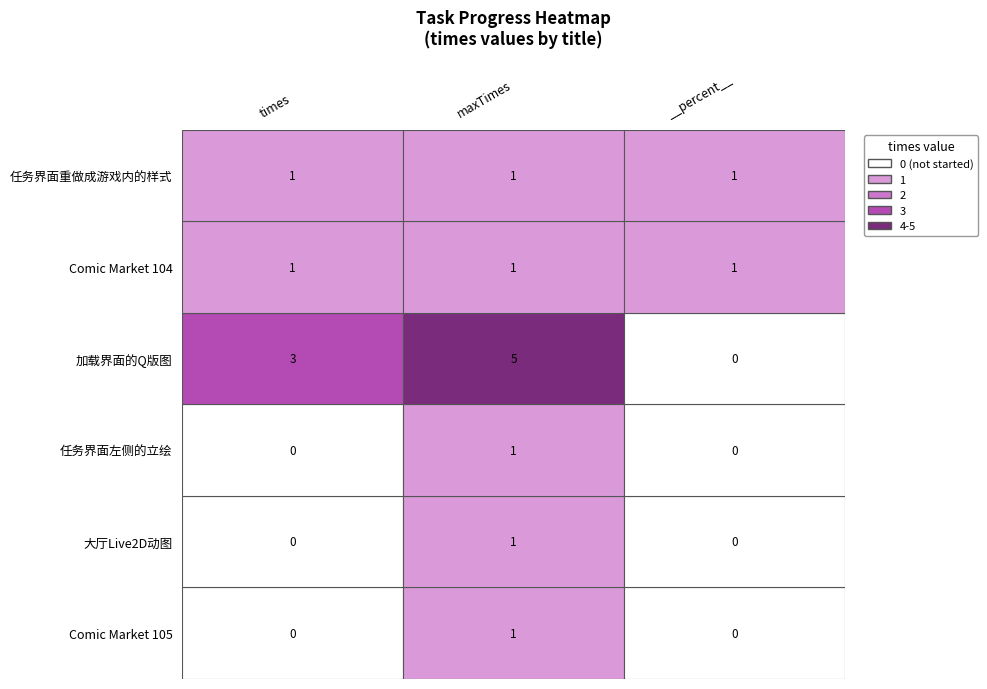

Which has a higher value, 加载界面的Q版图 or Comic Market 104?

加载界面的Q版图